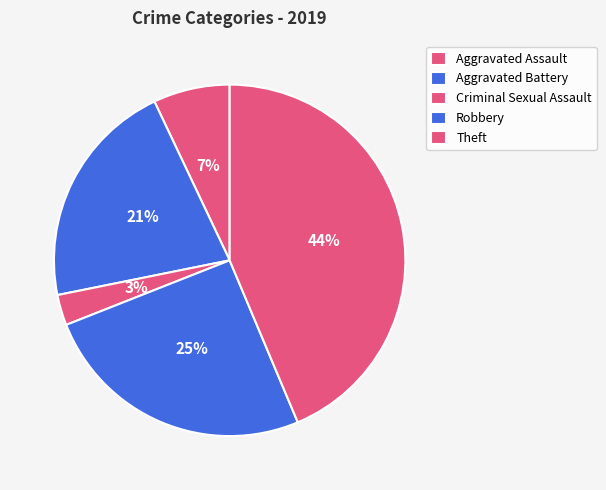

How many slices are in this pie chart?

5